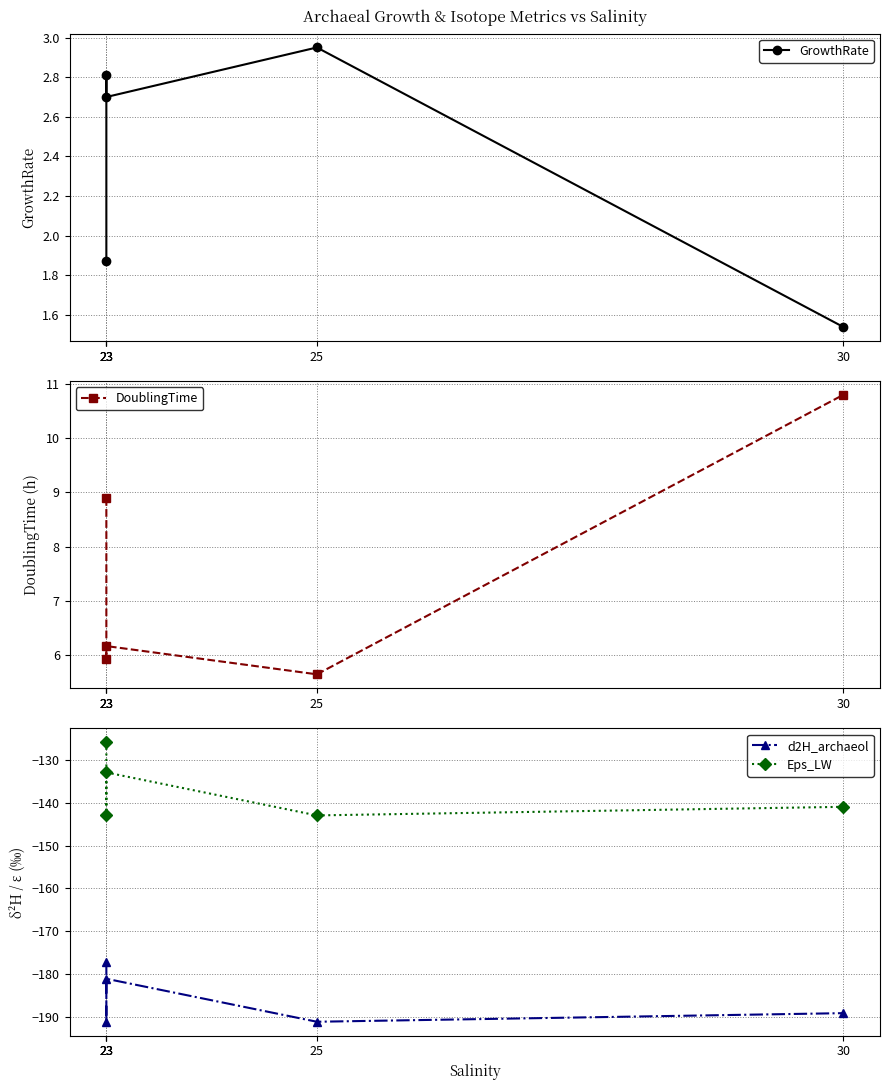

At 23, list the series in order from smallest to largest.

d2H_archaeol, Eps_LW, GrowthRate, DoublingTime